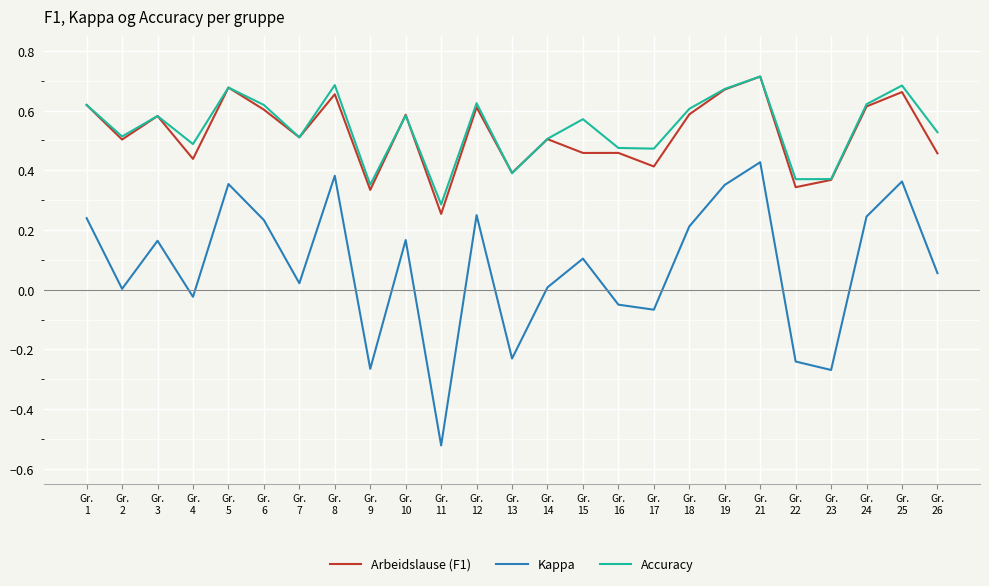

Which series has the largest total across all categories?

Accuracy